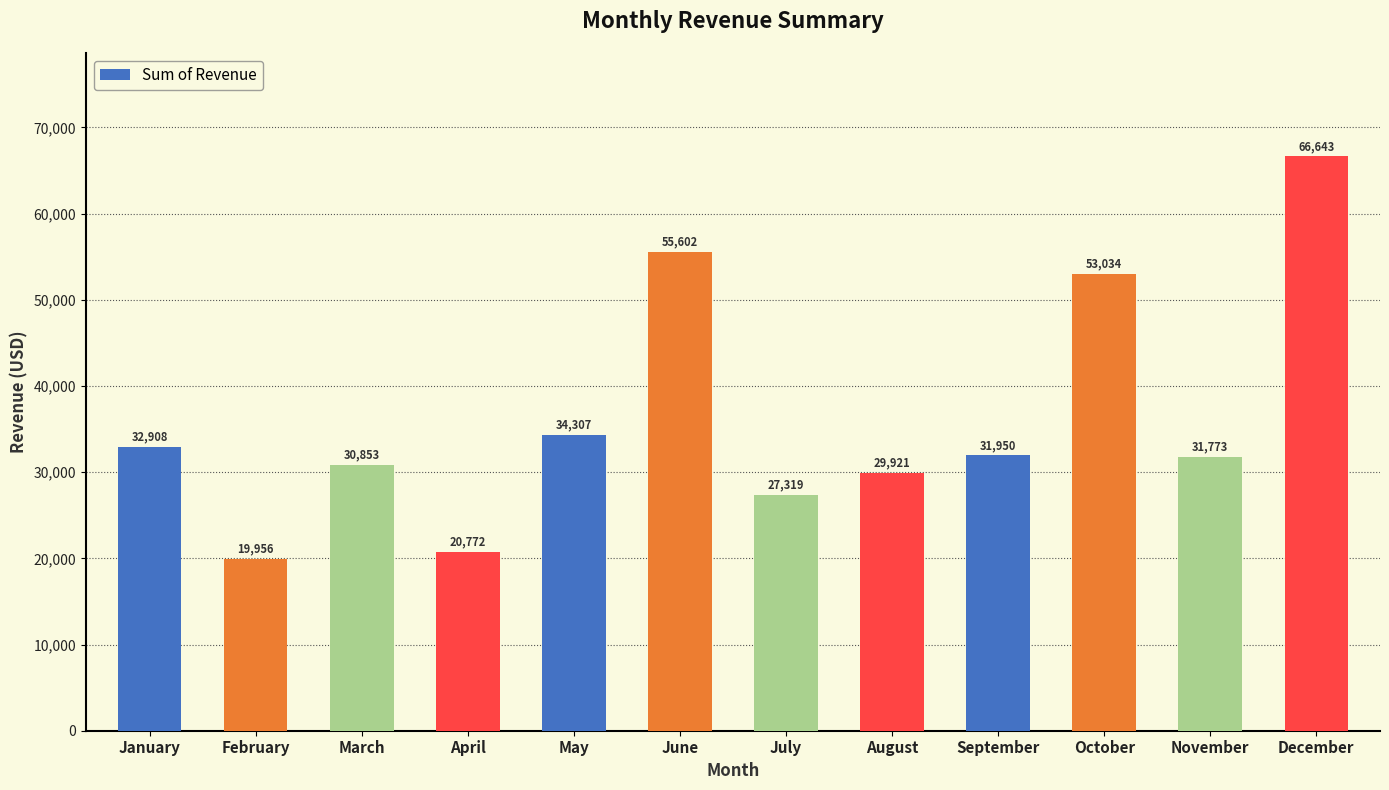

What is the ratio of the value at March to the value at April?

1.5